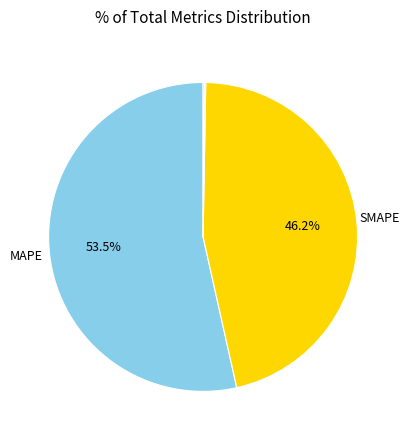

How many segments does this pie chart have?

5